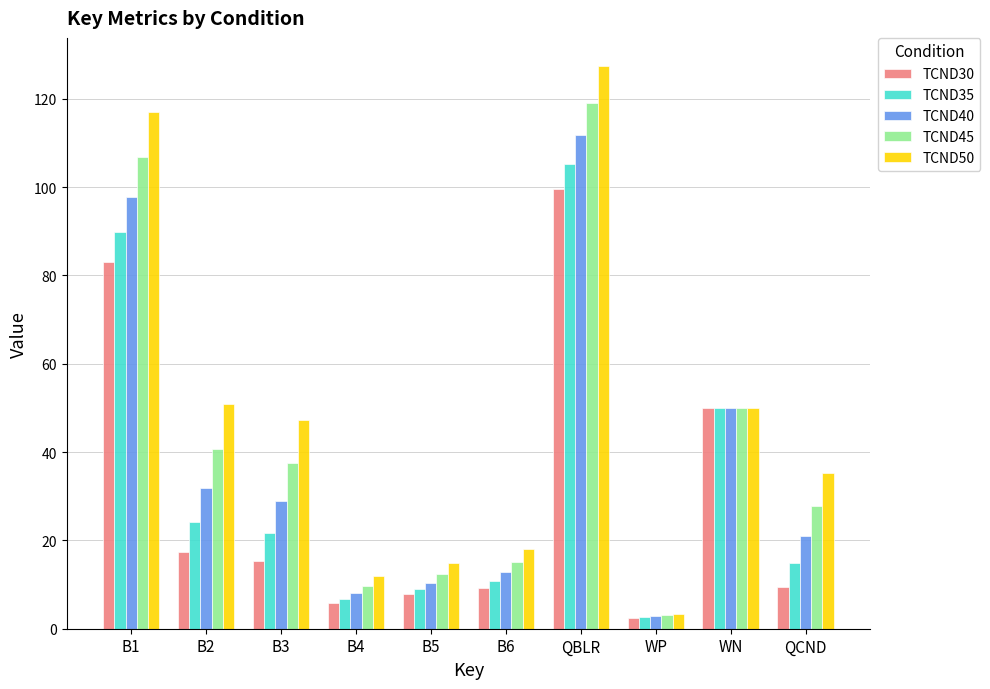

How many bars are there in each group?

5